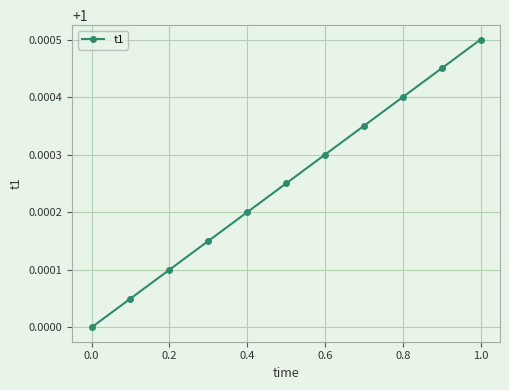

True or false: there are more than 0 points higher than both neighbors.

False